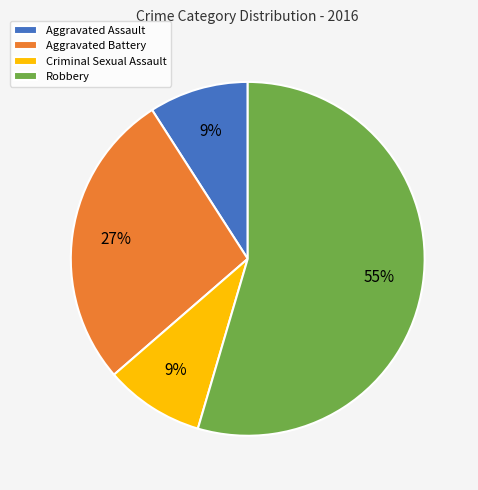

True or false: Aggravated Battery accounts for 15% of the total.

False